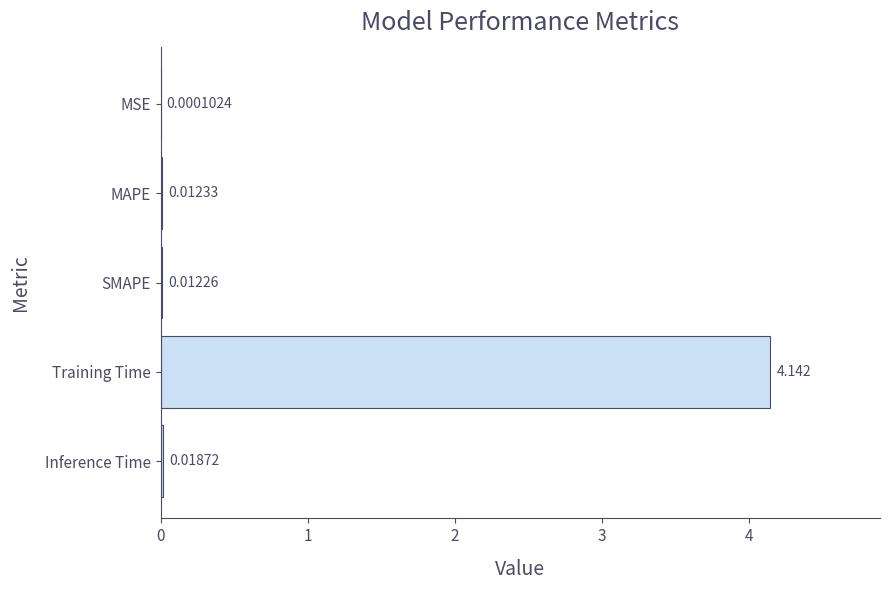

At which label is the value closest to 2?

Inference Time